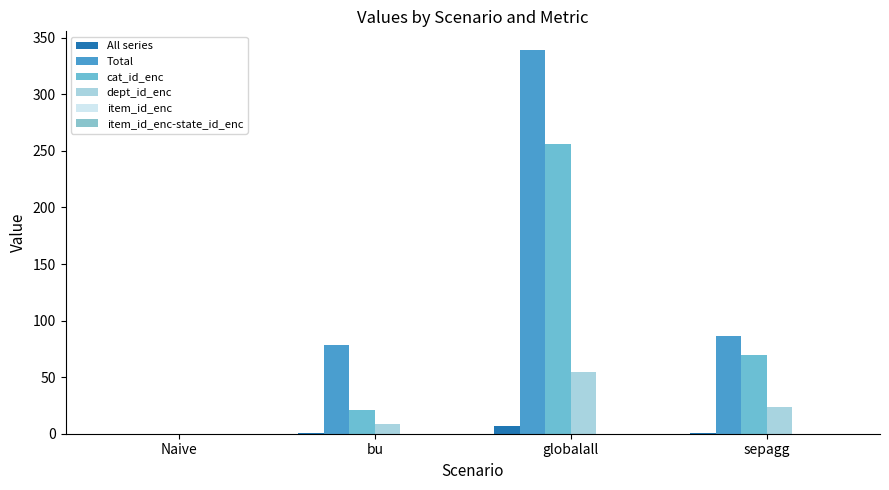

What is the difference between the second highest and minimum values in the cat_id_enc series?

69.8